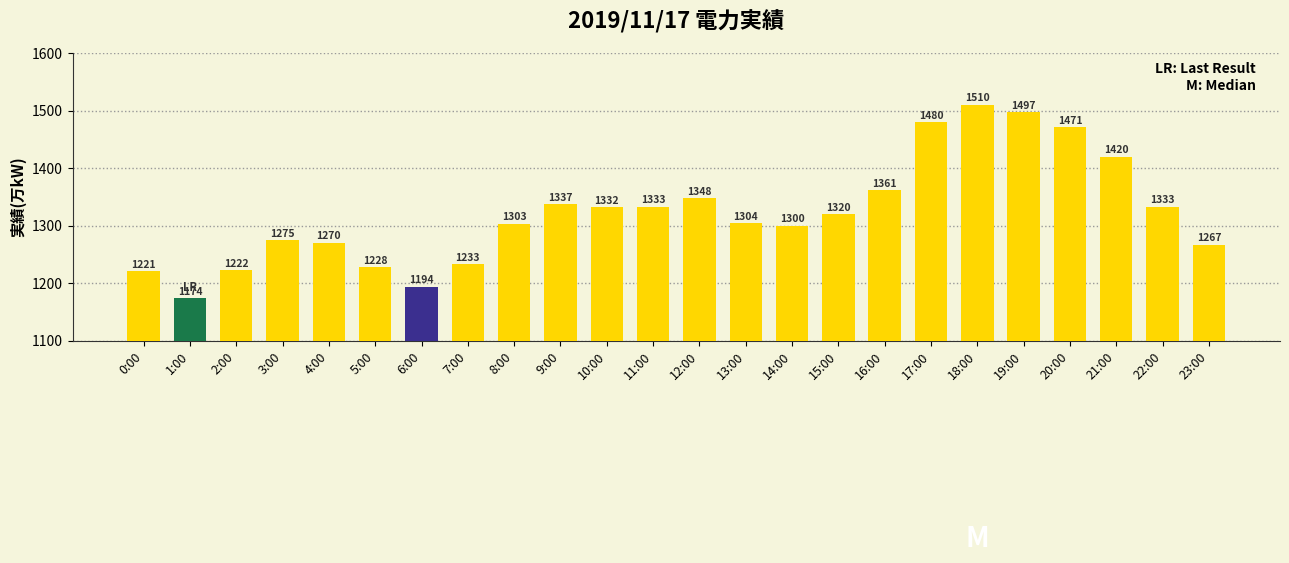

Approximately how many times larger is the value at 9:00 compared to 1:00?

1.1